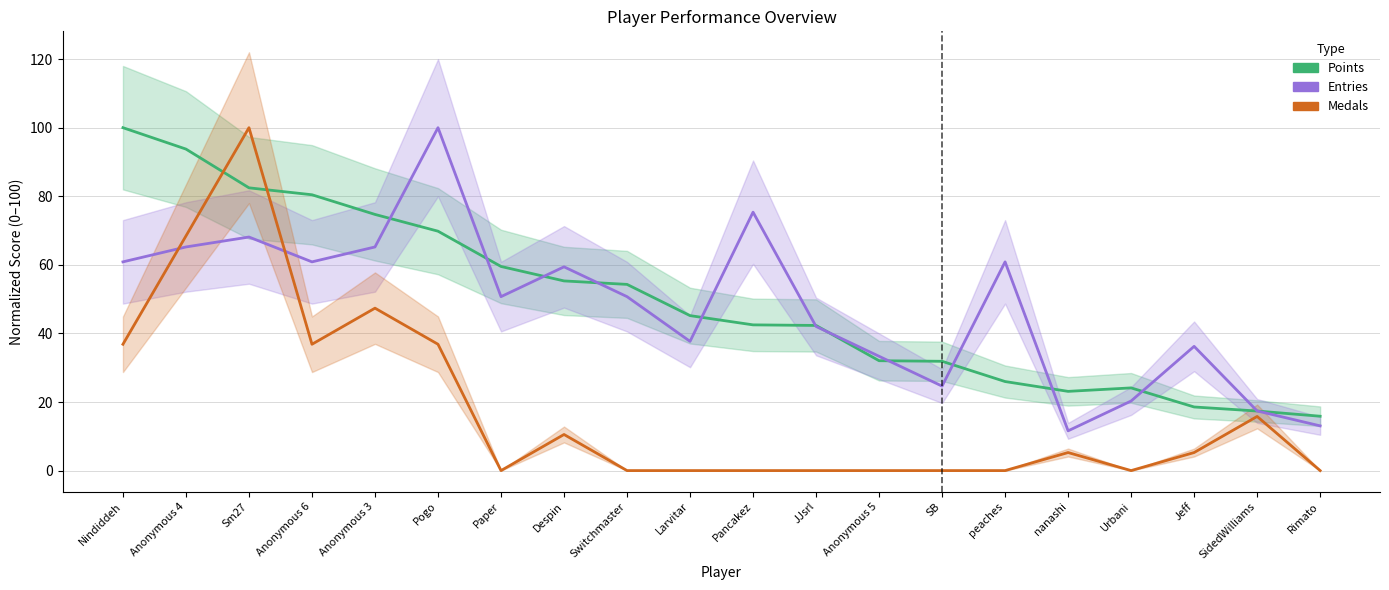

Where do Points and Entries first cross each other?

Anonymous 3 and Pogo